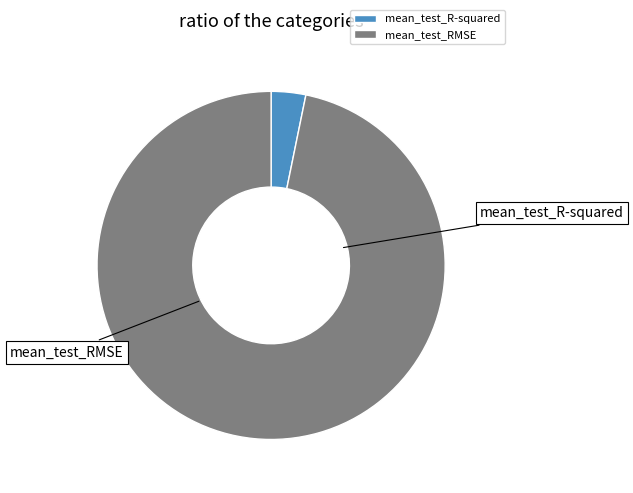

What is the largest slice in the pie chart?

mean_test_RMSE